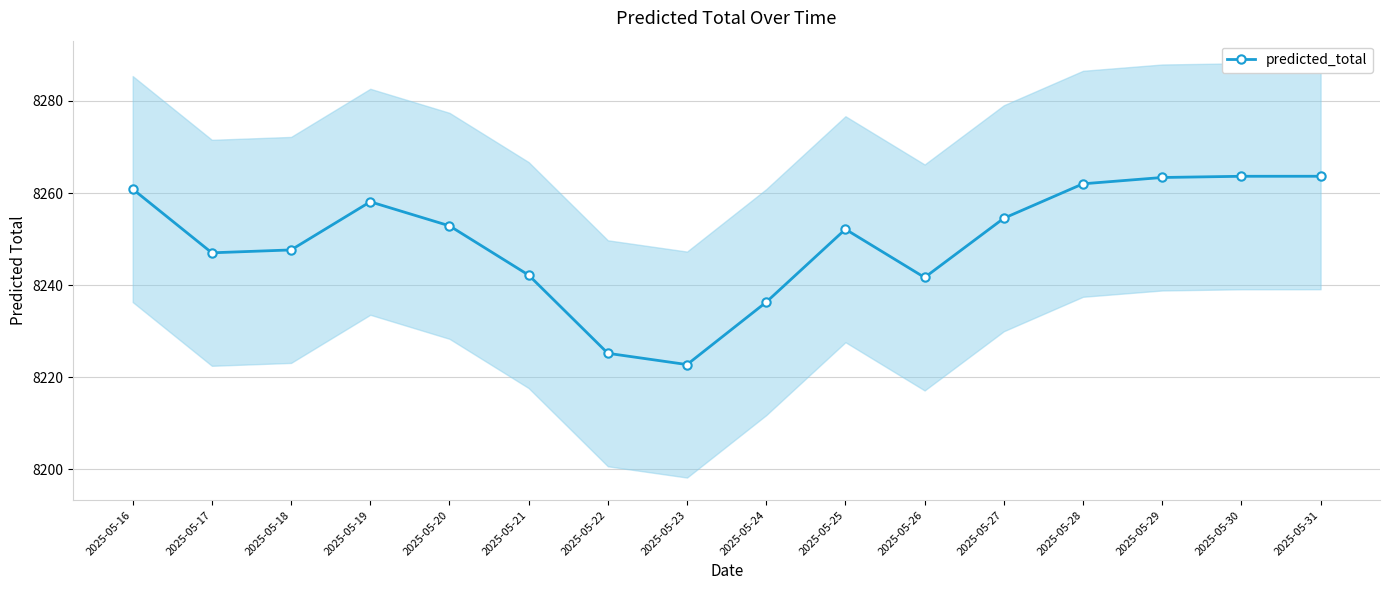

Reading right to left, what are all the values shown in this chart?

2025-05-31=8263.6	2025-05-30=8263.6	2025-05-29=8263.4	2025-05-28=8262.0	2025-05-27=8254.5	2025-05-26=8241.7	2025-05-25=8252.1	2025-05-24=8236.3	2025-05-23=8222.8	2025-05-22=8225.2	2025-05-21=8242.2	2025-05-20=8252.9	2025-05-19=8258.1	2025-05-18=8247.7	2025-05-17=8247.0	2025-05-16=8260.9